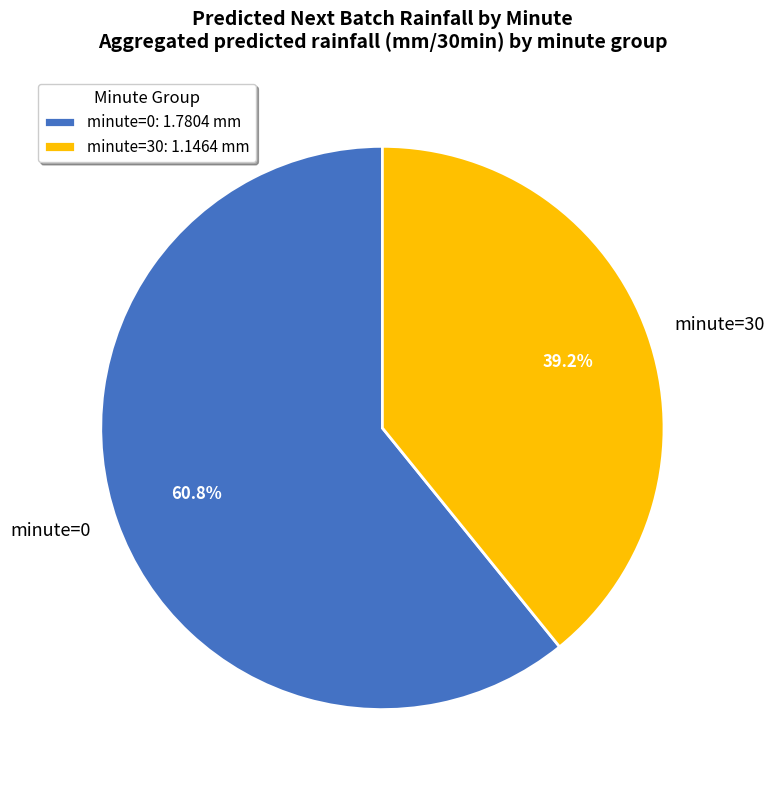

How many segments does this pie chart have?

2